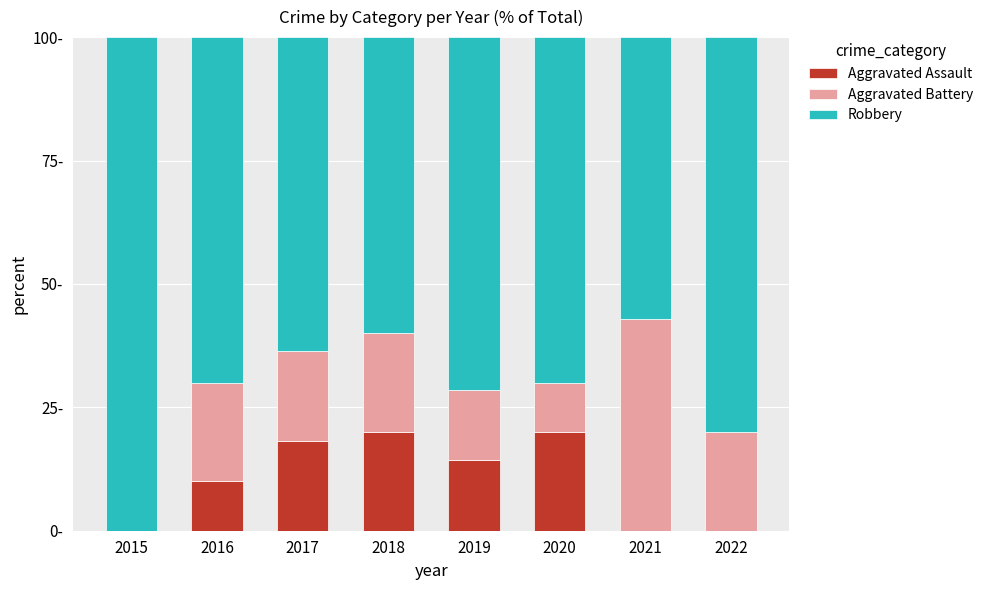

Are the bars grouped side by side (vs. stacked)?

No